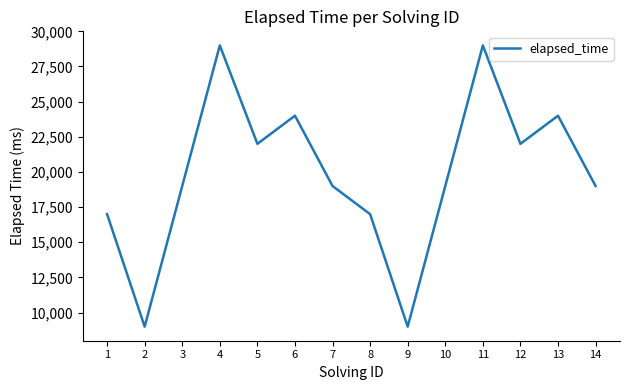

How many categories are shown in the chart?

14